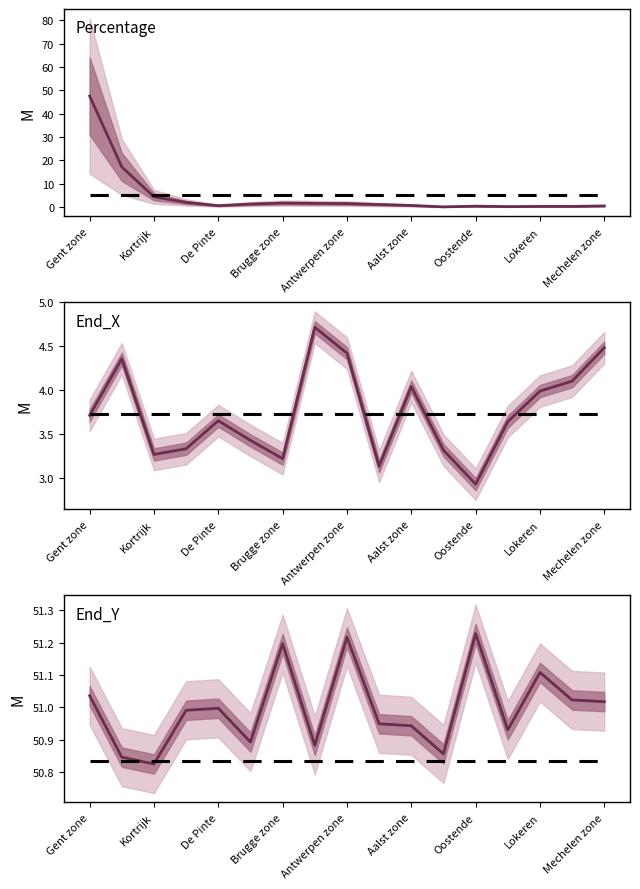

Read the End_Y value at Aalst zone.

50.9